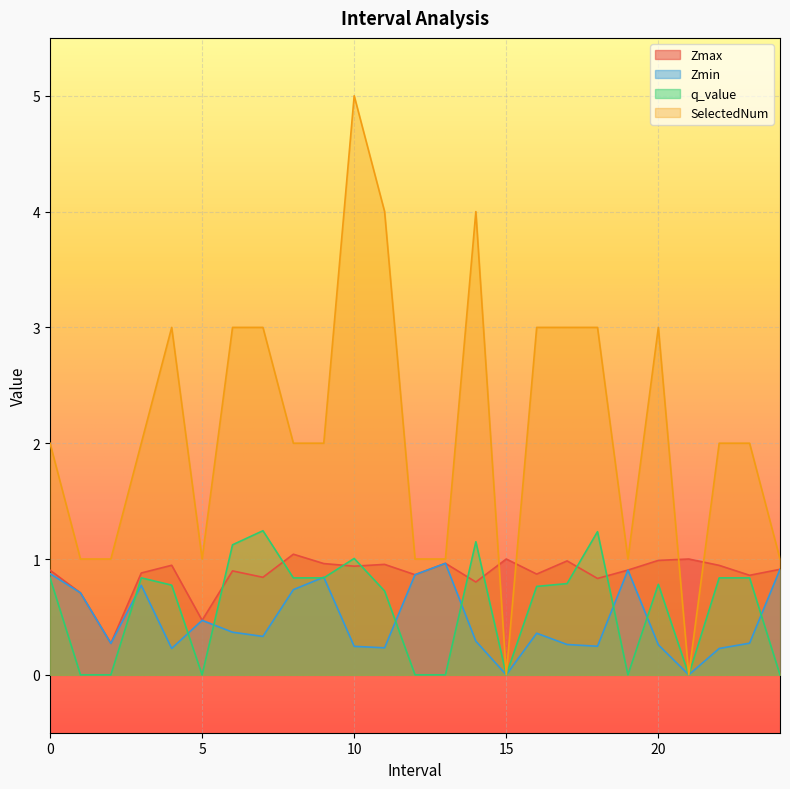

Which category has the lowest value across all series?

15.0